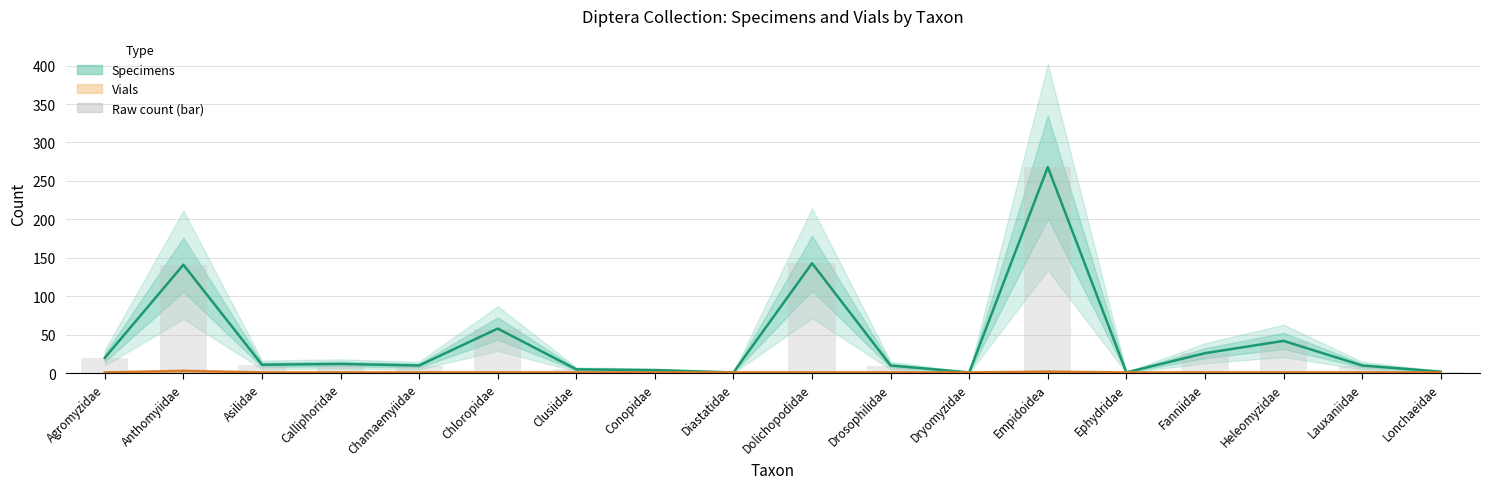

Which series changed the most between Fanniidae and Lauxaniidae?

Specimens